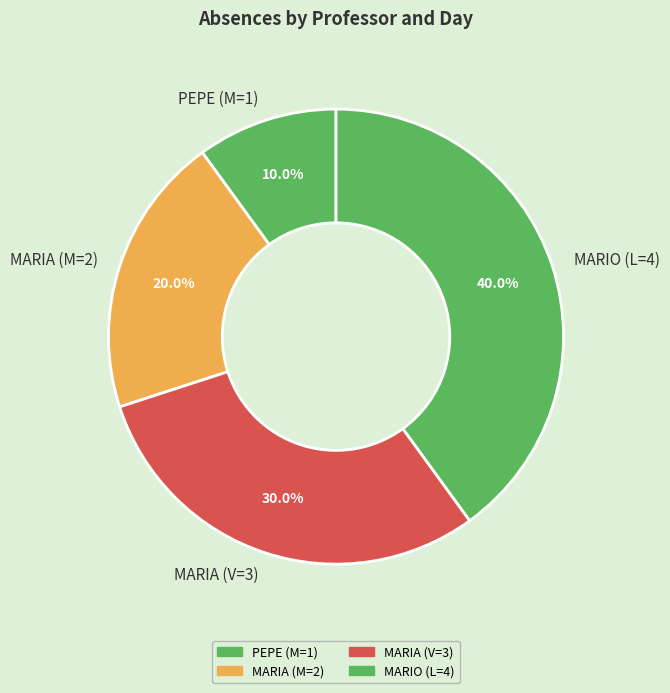

Rank the categories by value from highest to lowest.

MARIO (L=4), MARIA (V=3), MARIA (M=2), PEPE (M=1)